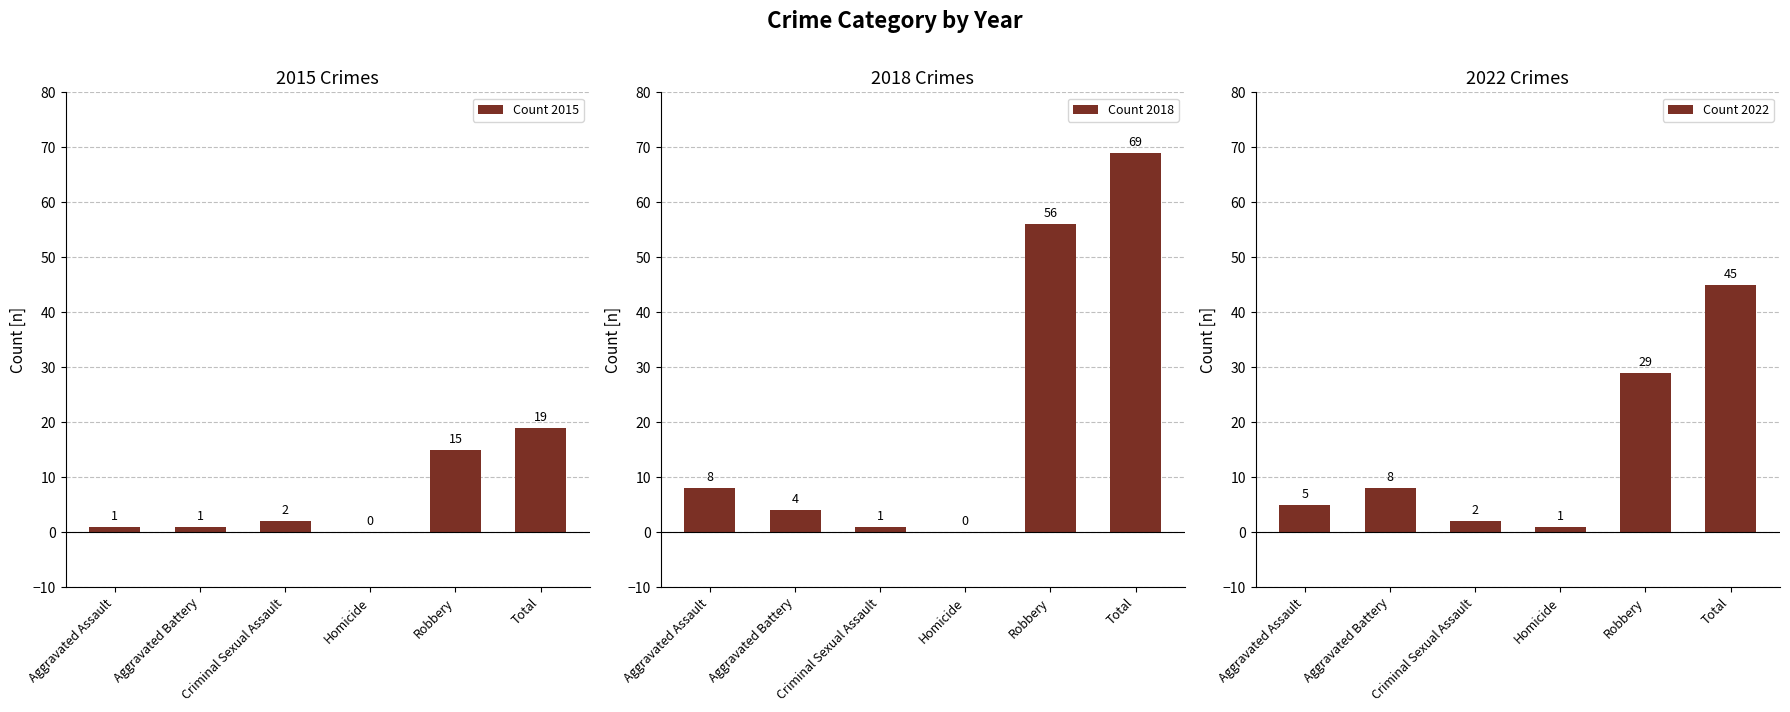

At which category is the sum across all series the highest?

Total